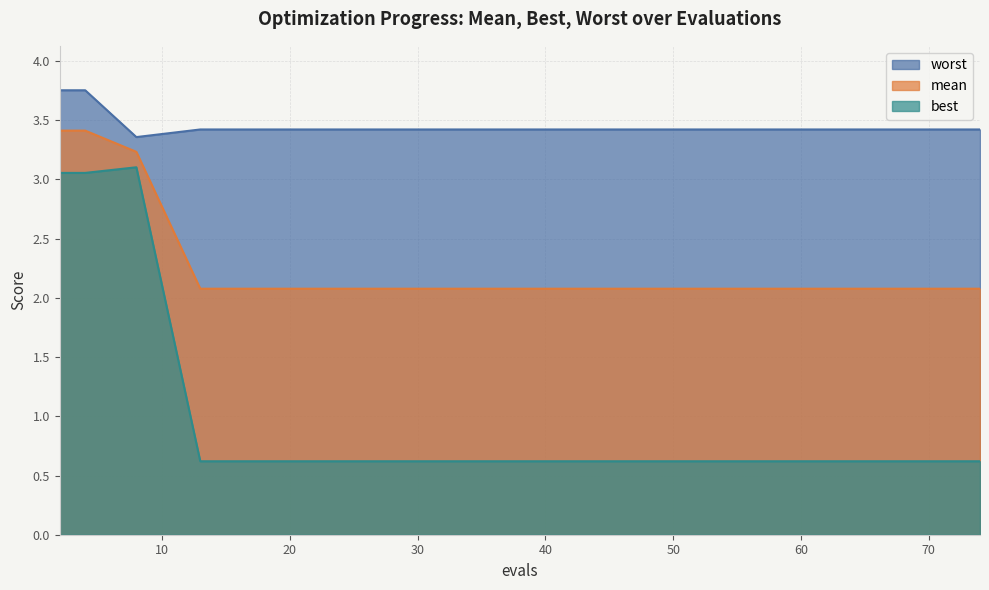

Rank the categories by worst value from highest to lowest.

2, 4, 13, 19, 25, 31, 38, 44, 50, 56, 62, 67, 72, 74, 8